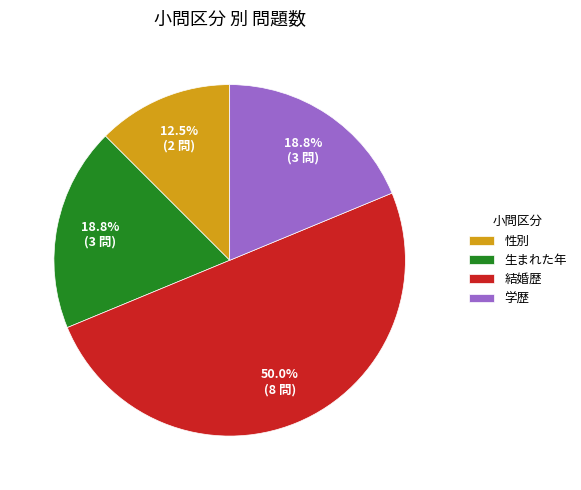

Which slice is the smallest?

性別